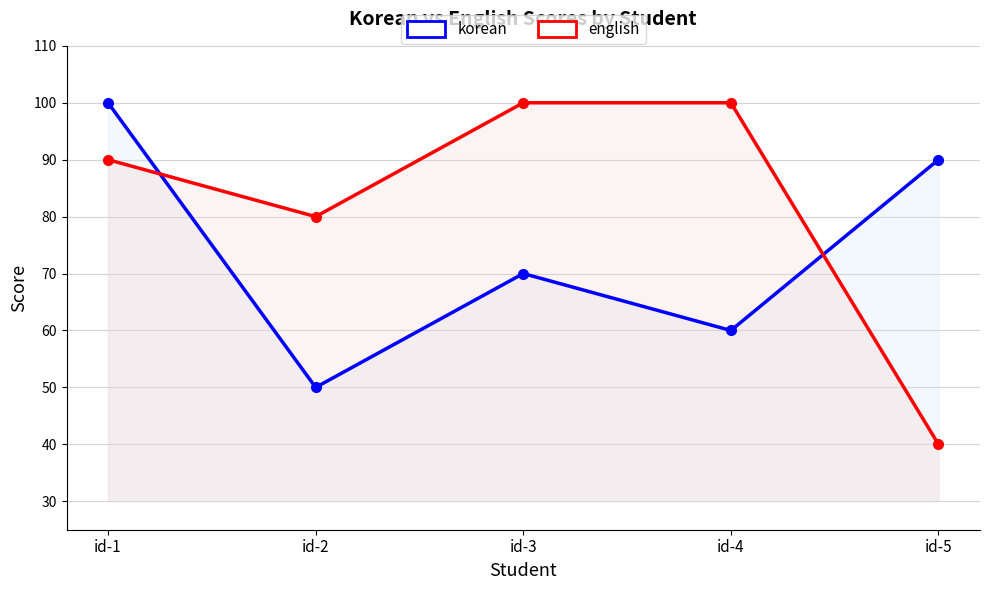

At which category is the sum across all series the highest?

id-1